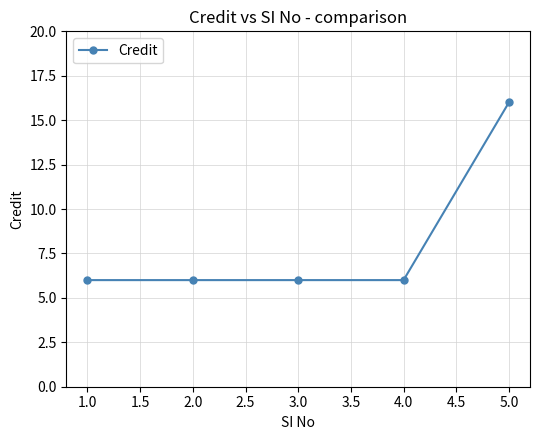

True or false: the data has more than 2 interior local peaks.

False